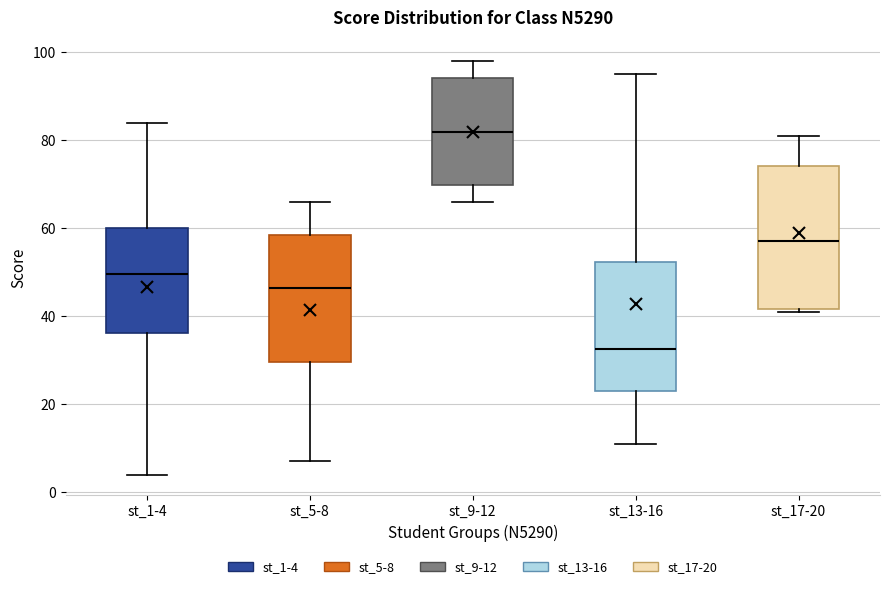

Reading left to right, read every box against the y-axis: the position of its median line, the range the box covers, and the ends of its whiskers. The values are not printed on the chart, so give them approximately, as read against the axis.

st_1-4: median 50, box 36 to 60, whiskers 4 to 84
st_5-8: median 46, box 30 to 58, whiskers 8 to 66
st_9-12: median 82, box 70 to 94, whiskers 66 to 98
st_13-16: median 32, box 24 to 52, whiskers 12 to 96
st_17-20: median 58, box 42 to 74, whiskers 42 (just below the box's lower edge) to 82